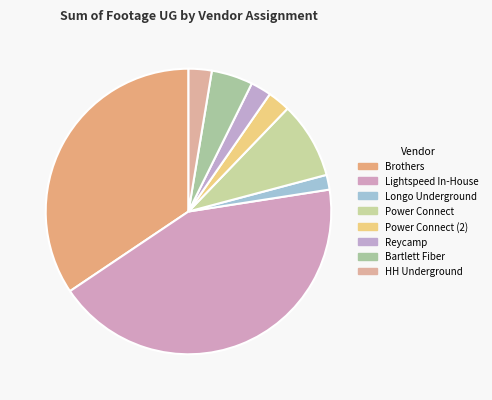

Is there any slice that represents more than half of the pie?

No